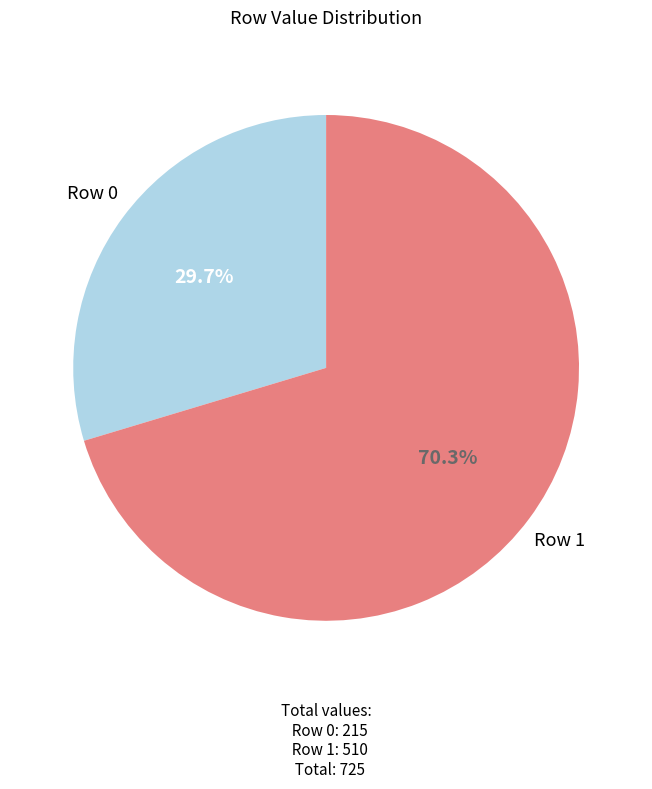

Does any single category account for the majority?

Yes